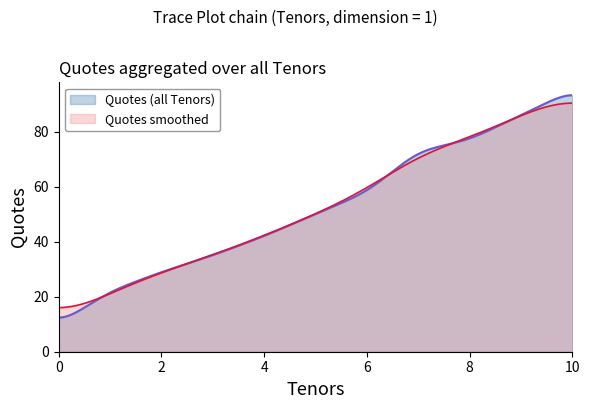

Between 1 and 2, which is larger?

2